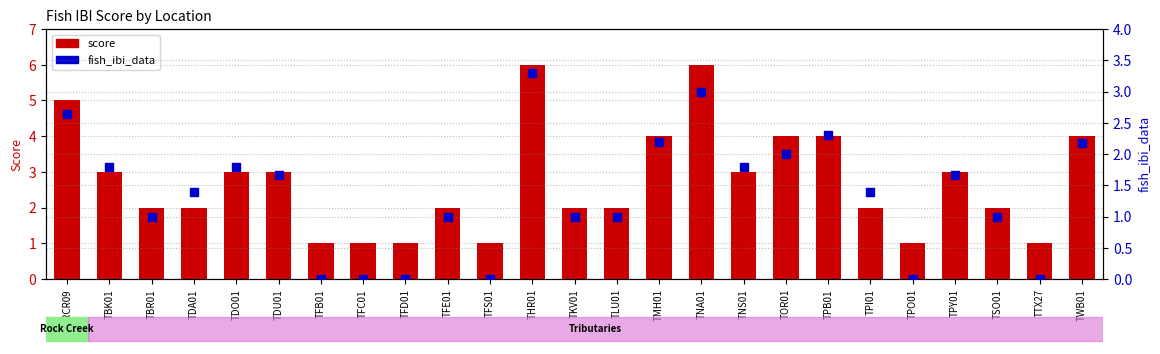

At which category is the sum across all series the highest?

THR01